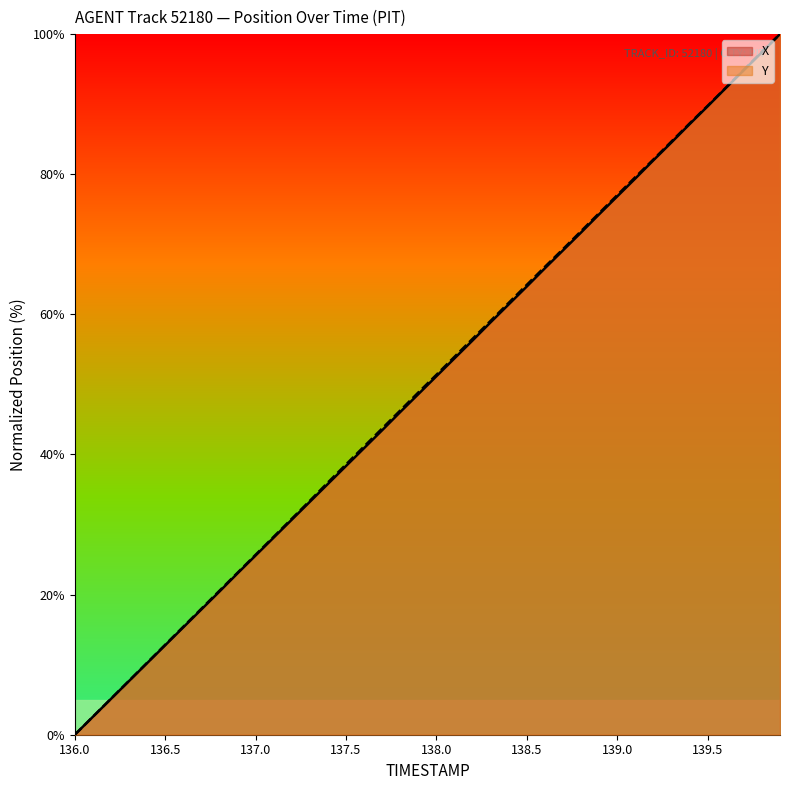

List the series in order of their overall mean, highest first.

Y, X